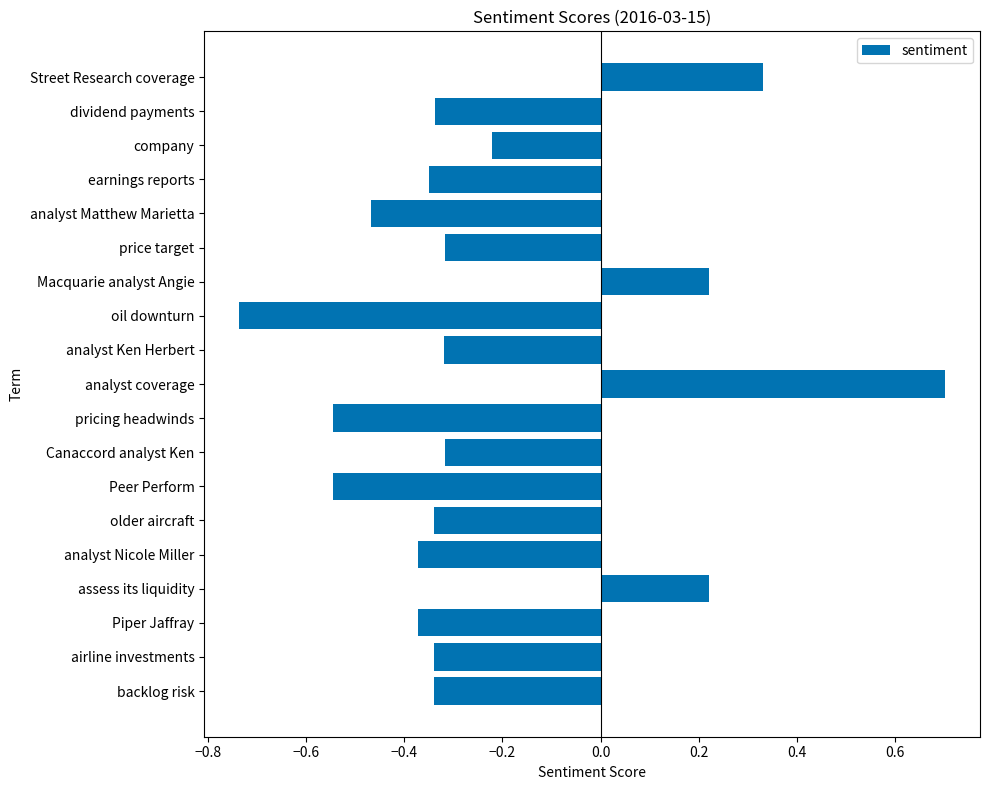

What is the difference between the maximum and minimum values?

1.4